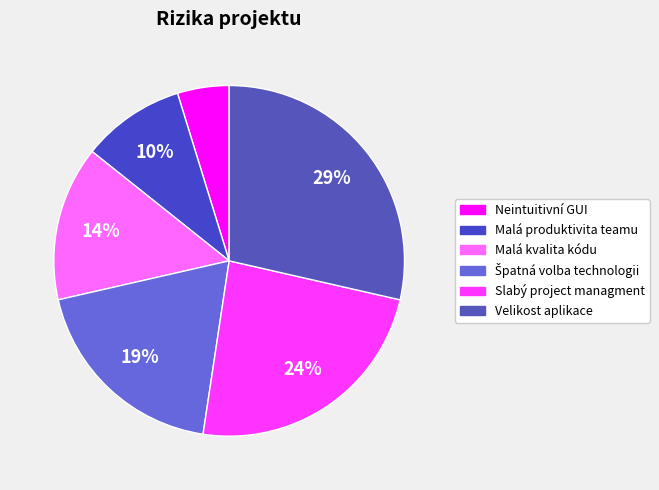

Approximately how many times larger is the value at Velikost aplikace compared to Slabý project managment?

1.2